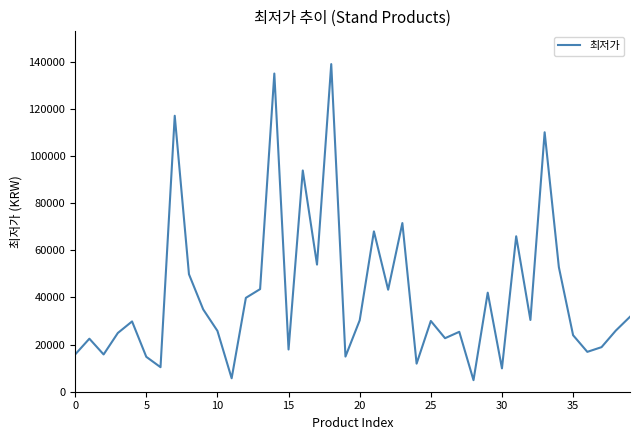

What is the maximum value shown in the chart?

138900